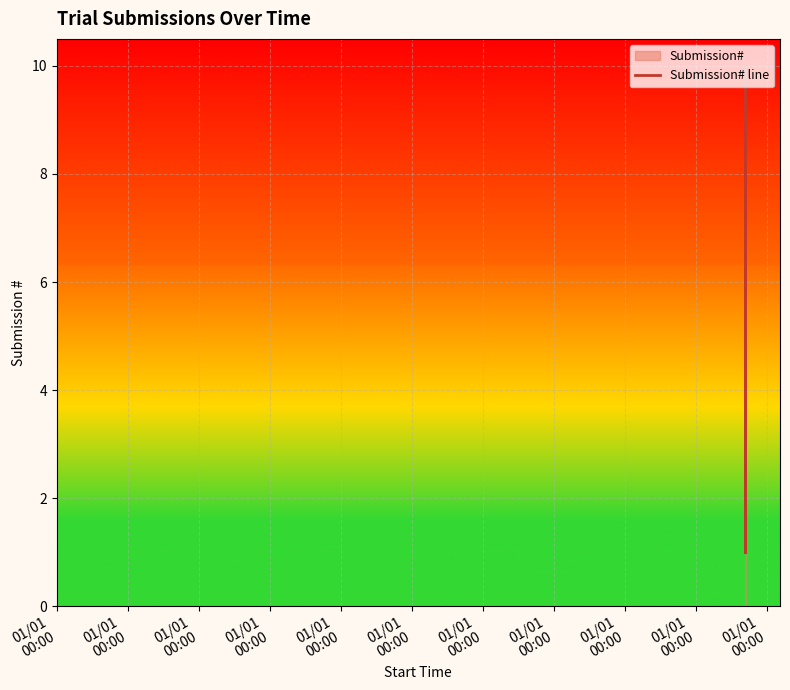

What is the difference between the maximum and minimum values?

9